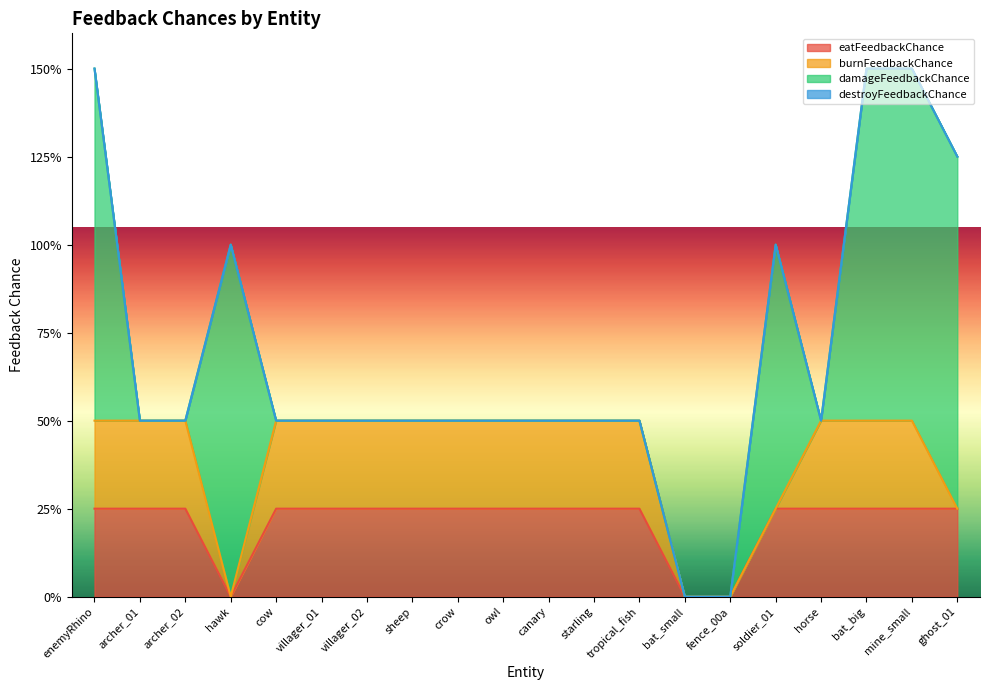

In eatFeedbackChance, how many points are lower than both neighbors (excluding endpoints)?

1